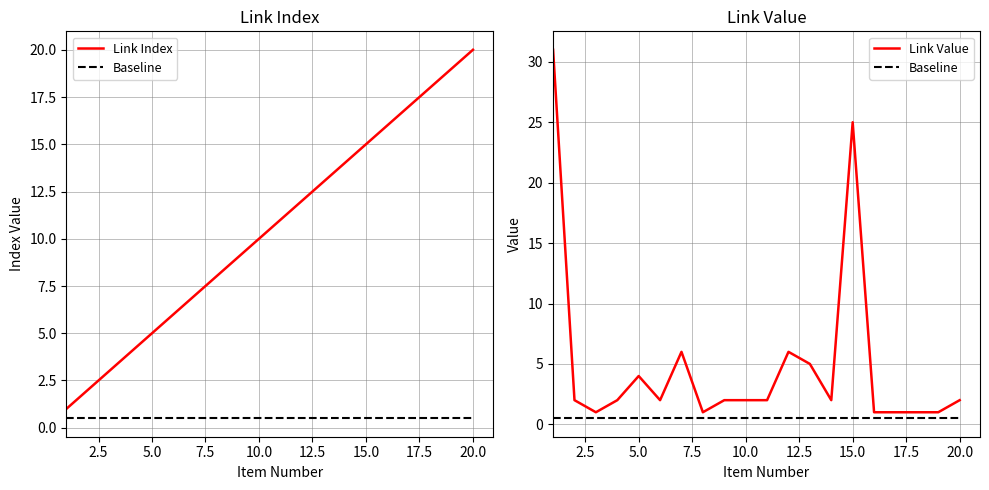

What position from the left is 20.0?

9